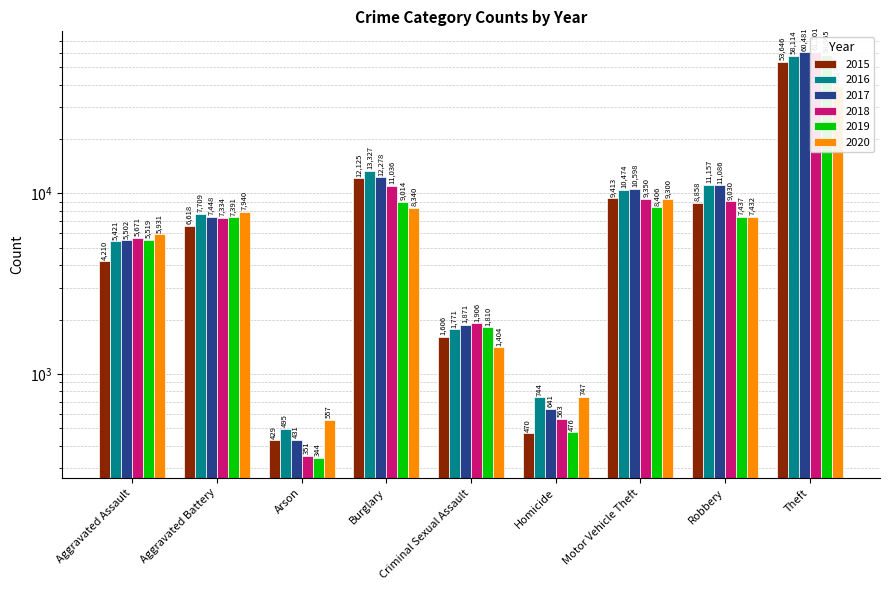

Reading left to right, what are all the values shown in this chart?

2015: 4210	6618	429	12125	1606	470	9413	8858	53646
2016: 5421	7709	495	13327	1771	744	10474	11157	58114
2017: 5502	7448	431	12278	1871	641	10598	11086	60481
2018: 5671	7334	351	11036	1906	563	9350	9030	61101
2019: 5519	7391	344	9014	1810	476	8406	7437	58565
2020: 5931	7940	557	8340	1404	747	9300	7432	39277